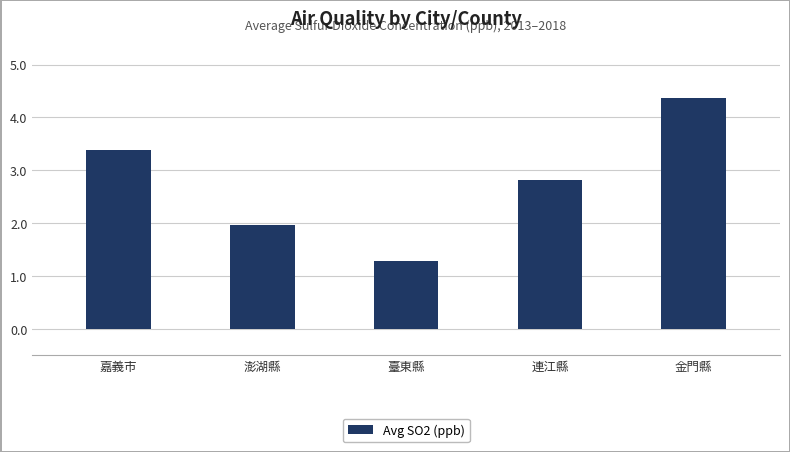

What is the maximum value shown in the chart?

4.4